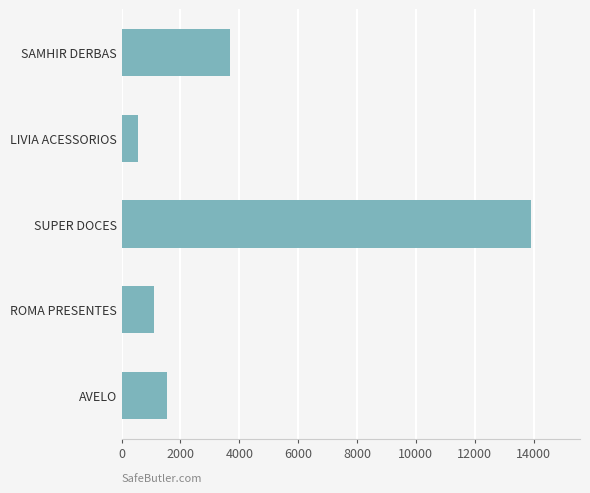

What value does the data have at SAMHIR DERBAS?

3695.6